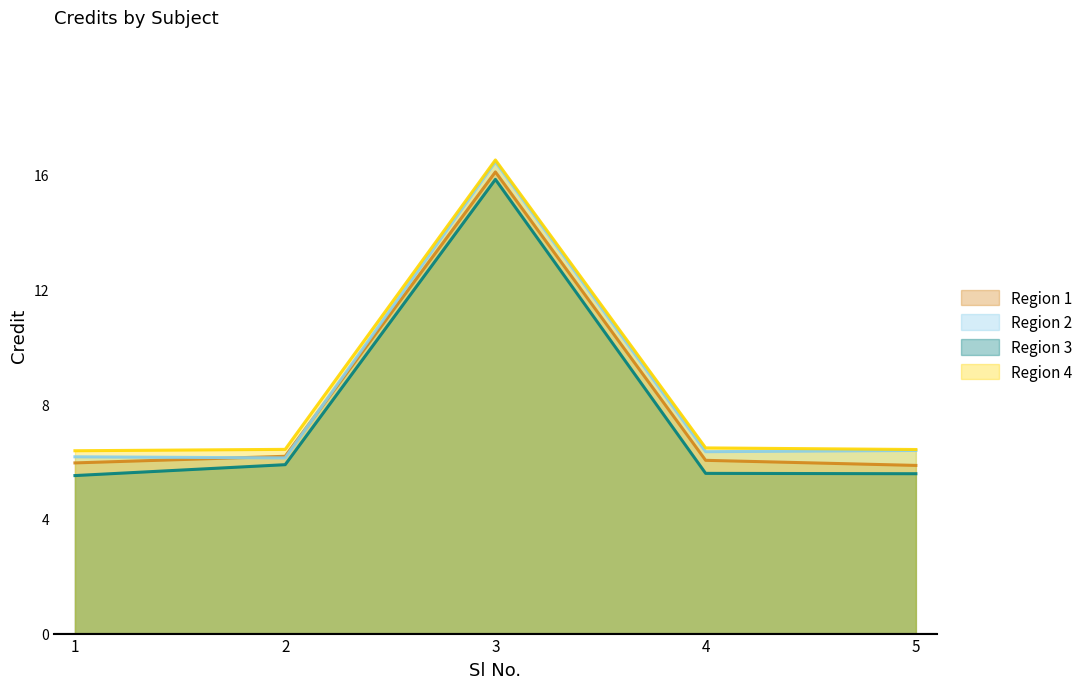

Does the chart display data point markers on the line(s)?

No